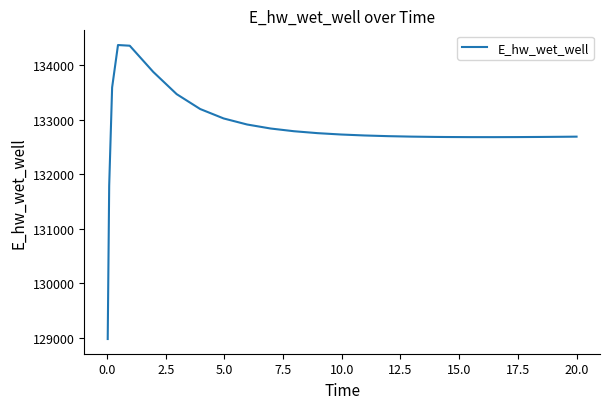

What is the greatest value displayed?

134372.4